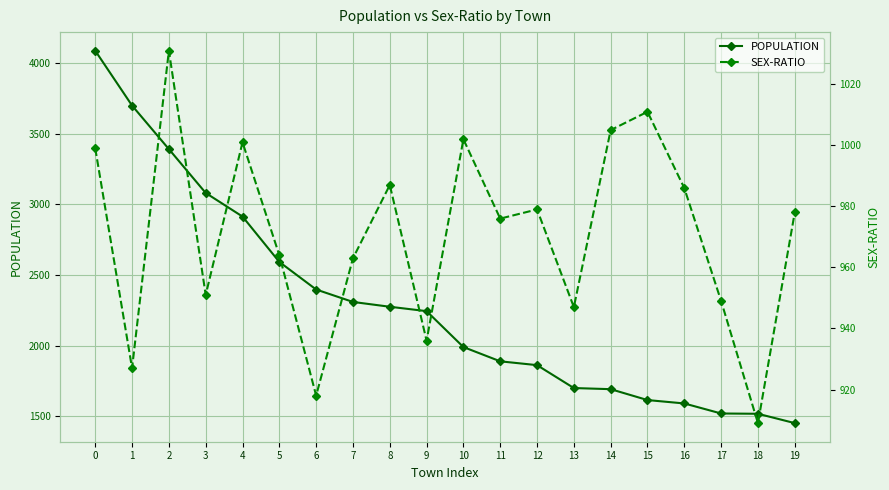

What is the minimum value for SEX-RATIO?

909